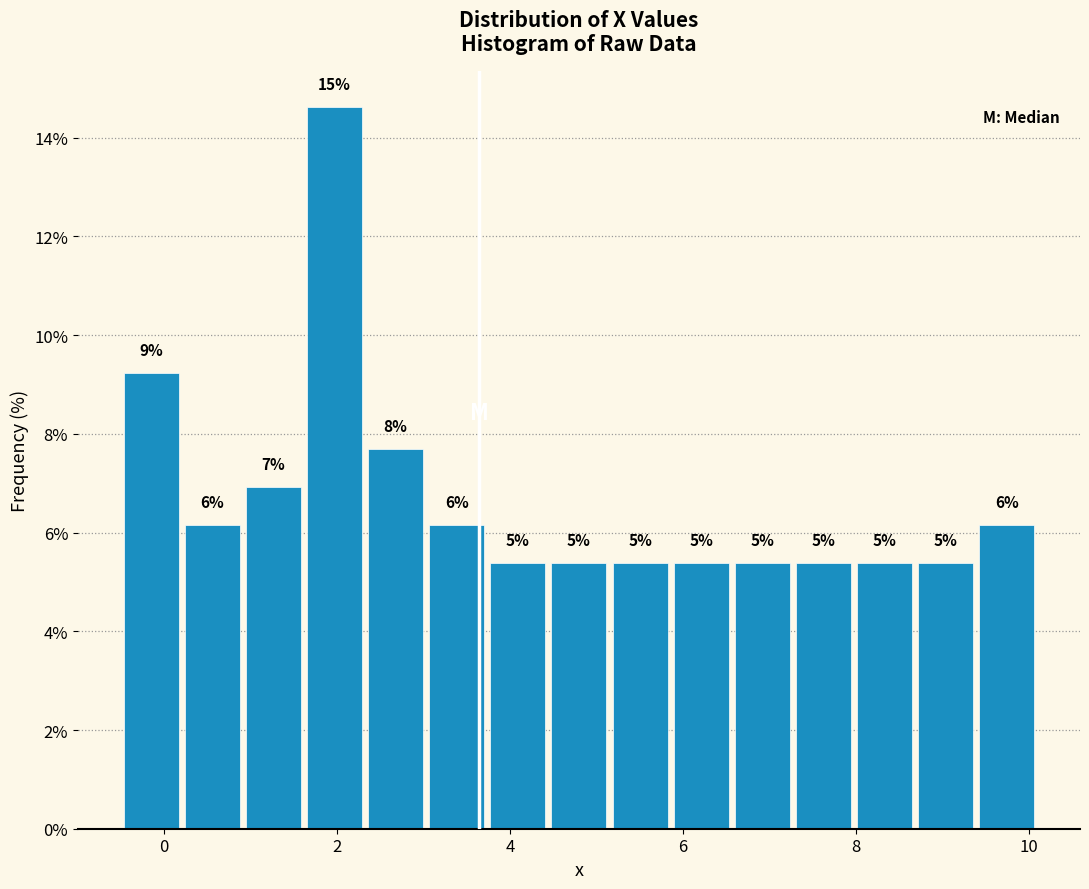

Read against the x-axis, roughly where is the centre of the tallest bar?

2.0